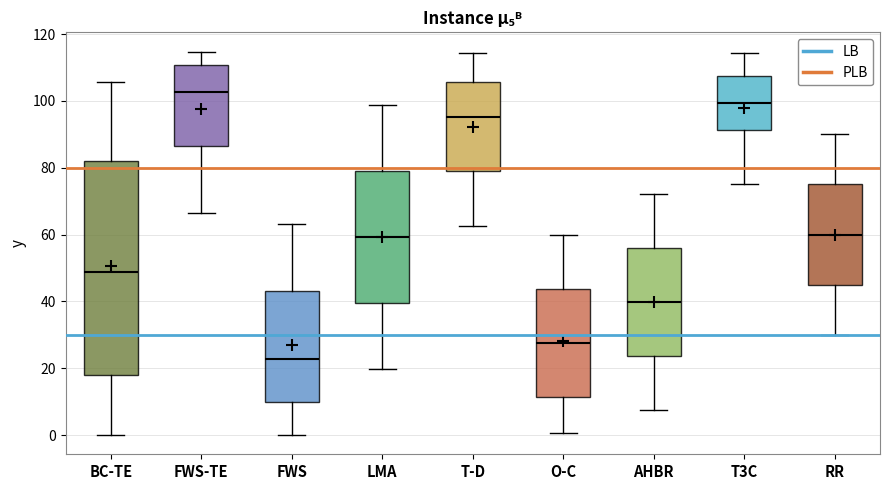

Reading left to right, transcribe this box plot: for each box, give where its median line is, the range the box spans, and where its two whiskers end, as read against the y-axis. The values are not printed on the chart, so give them approximately, as read against the axis.

BC-TE: median 48, box 18 to 82, whiskers 0 to 106
FWS-TE: median 102, box 86 to 110, whiskers 66 to 114
FWS: median 22, box 10 to 44, whiskers 0 to 64
LMA: median 60, box 40 to 80, whiskers 20 to 98
T-D: median 96, box 78 to 106, whiskers 62 to 114
O-C: median 28, box 12 to 44, whiskers 0 to 60
AHBR: median 40, box 24 to 56, whiskers 8 to 72
T3C: median 100, box 92 to 108, whiskers 76 to 114
RR: median 60, box 46 to 76, whiskers 30 to 90